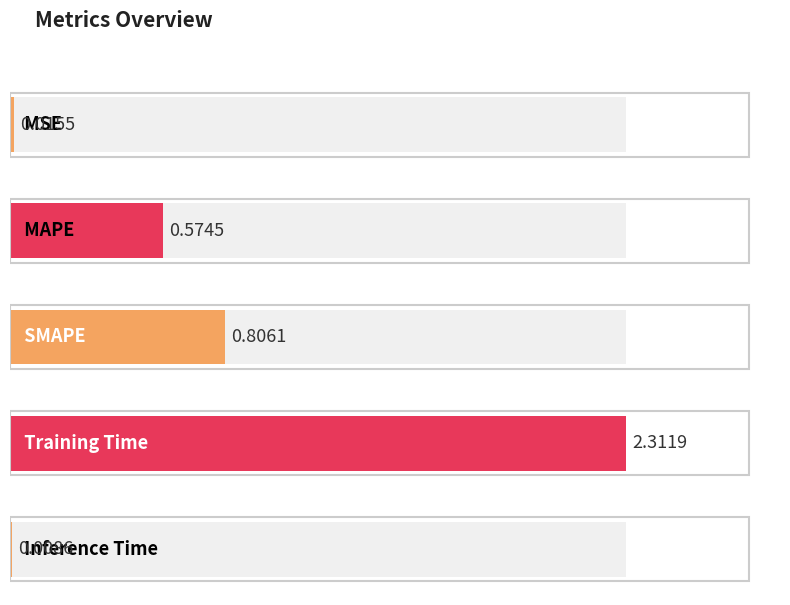

List the labels in order of value, smallest first.

Inference Time, MSE, MAPE, SMAPE, Training Time